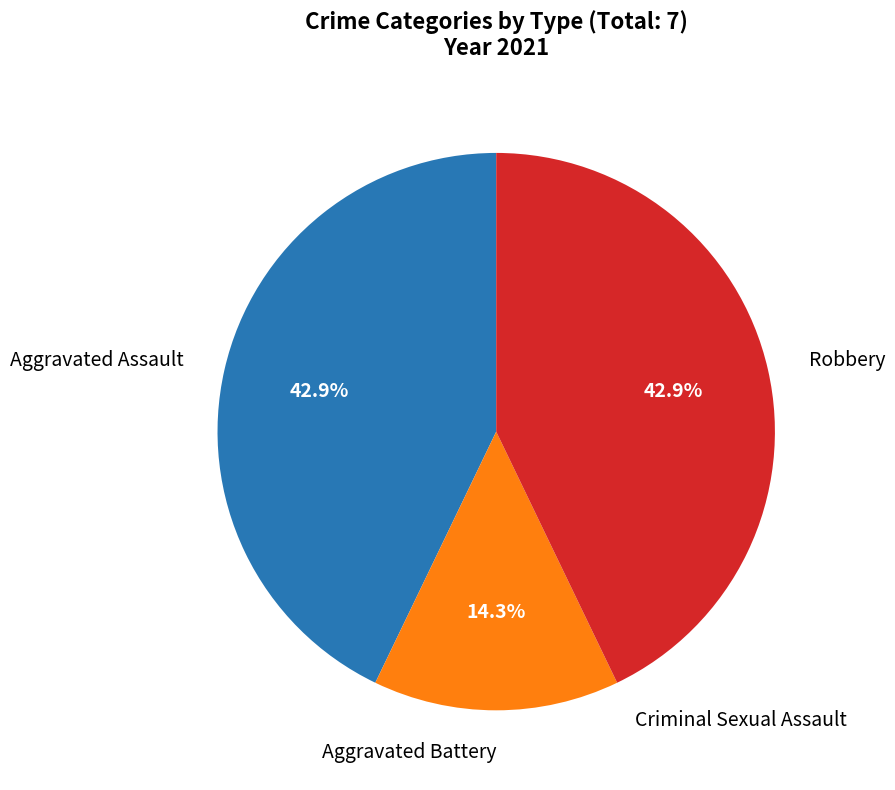

Is there any slice that represents more than half of the pie?

No